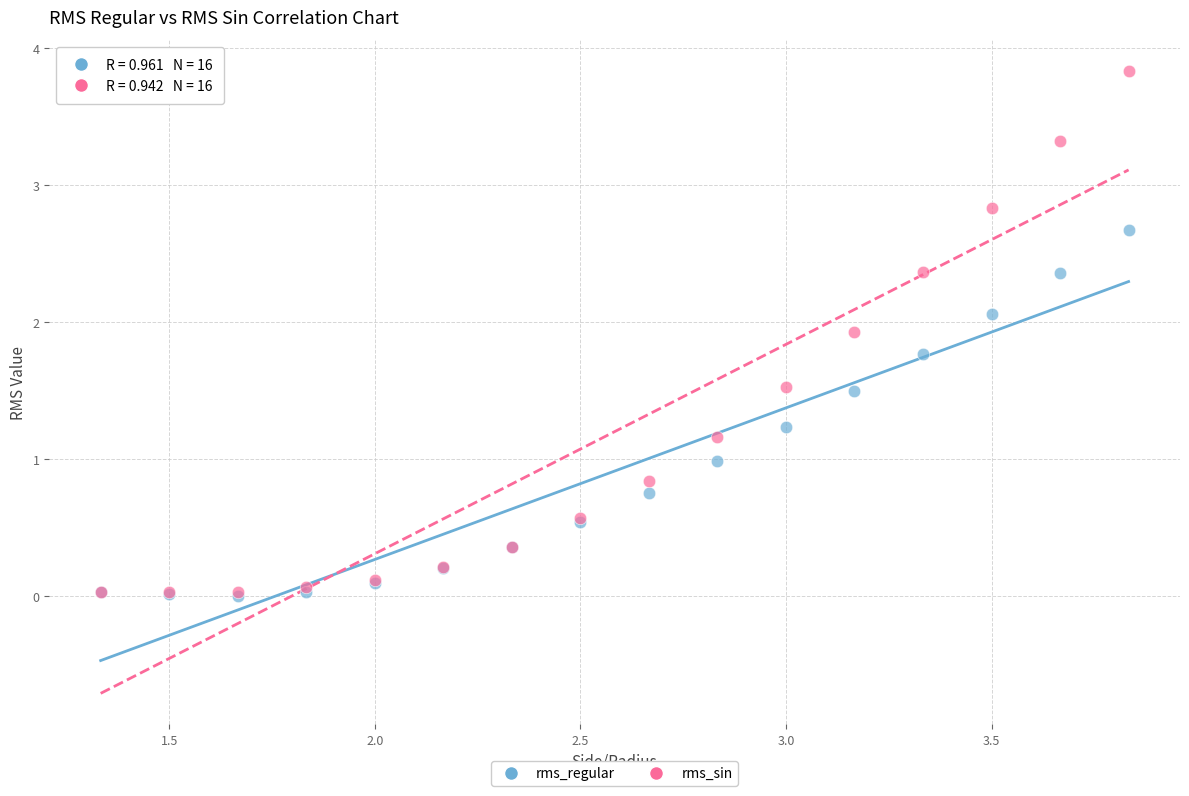

What are all the series names shown in the legend?

rms_regular, rms_sin